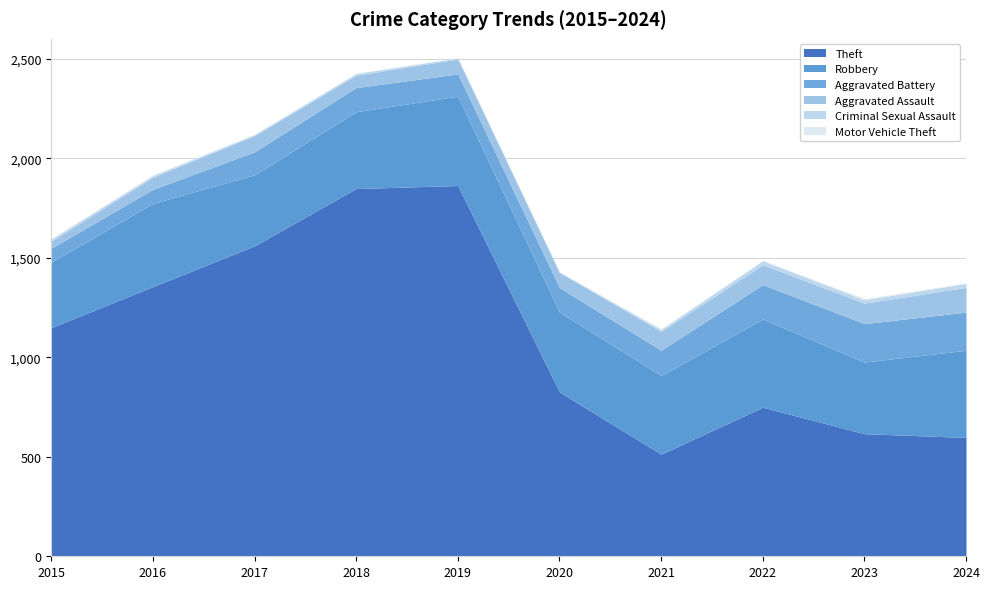

At which category does the chart reach its peak across all series?

2019